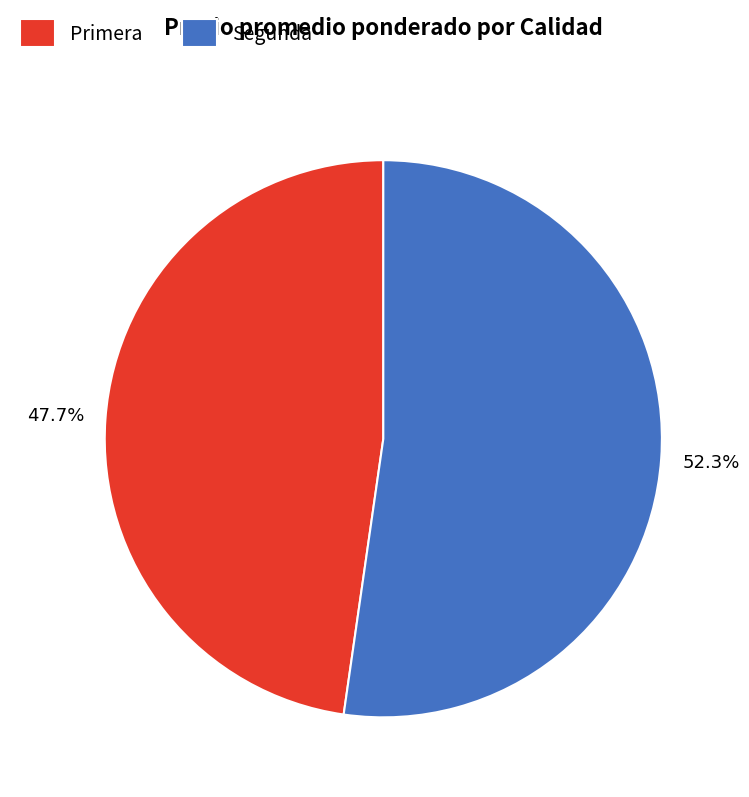

To the nearest percent, what is the average slice percentage?

50%